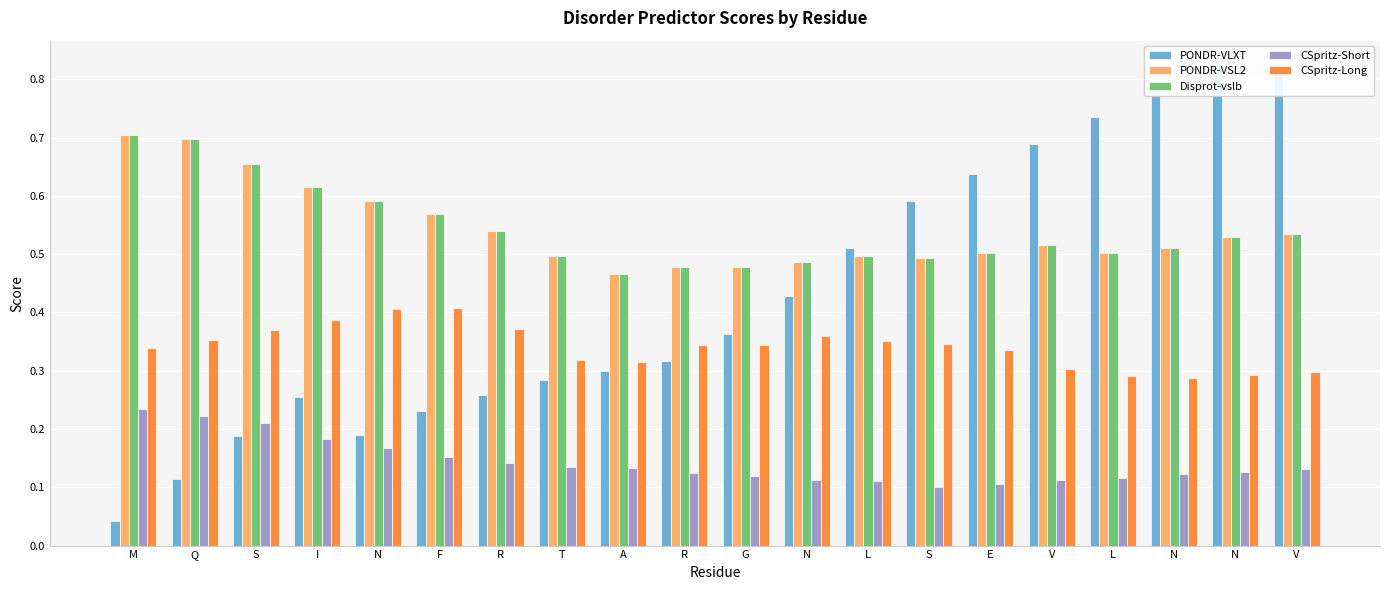

How many series are shown in this chart?

5